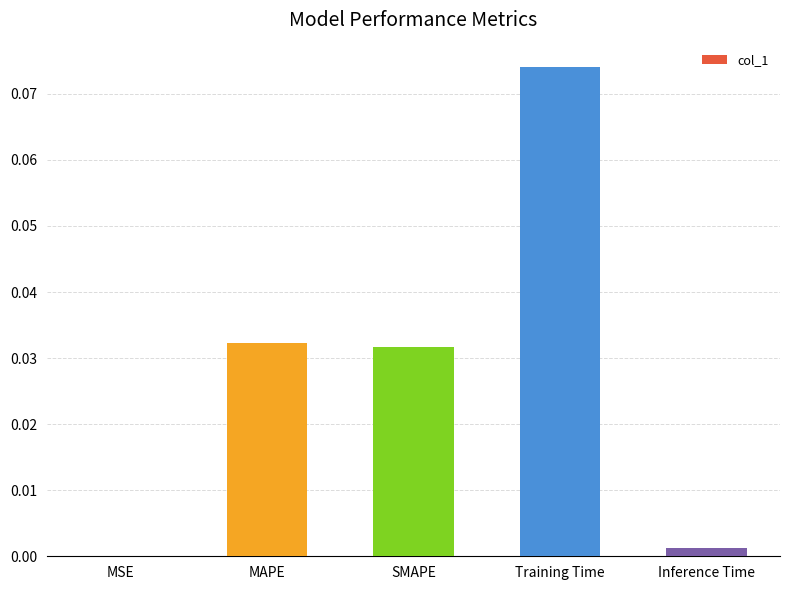

True or false: the data shows 0.0 at Training Time.

False